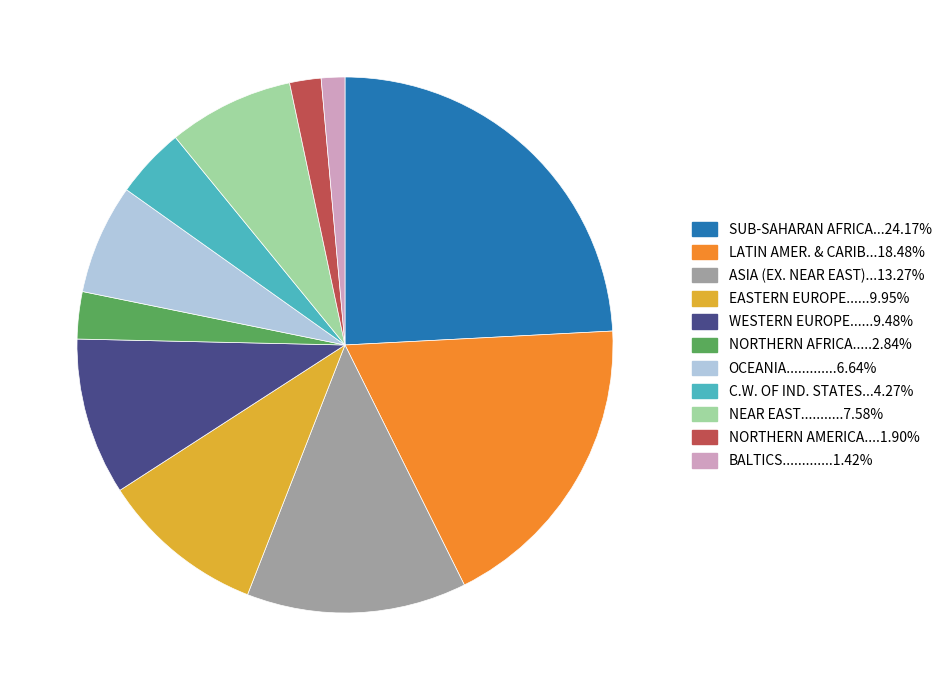

Is there any slice that represents more than half of the pie?

No